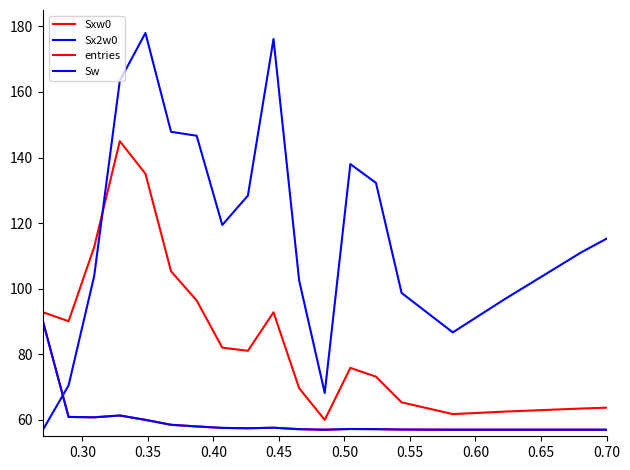

Is this an area chart (filled region under the line)?

No